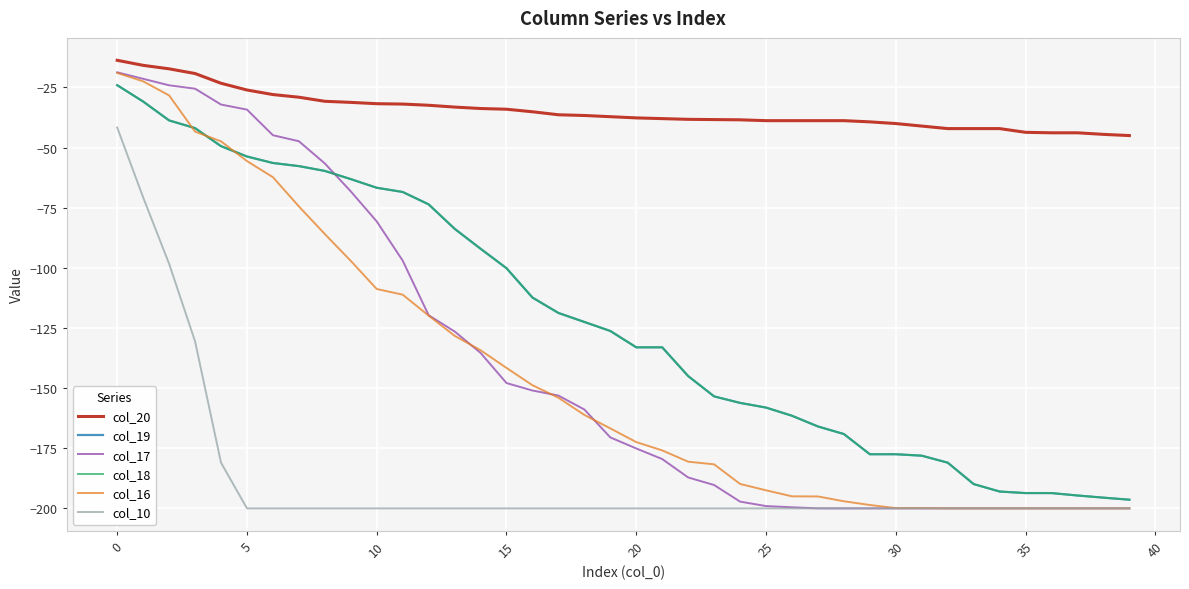

Does the chart display data point markers on the line(s)?

No